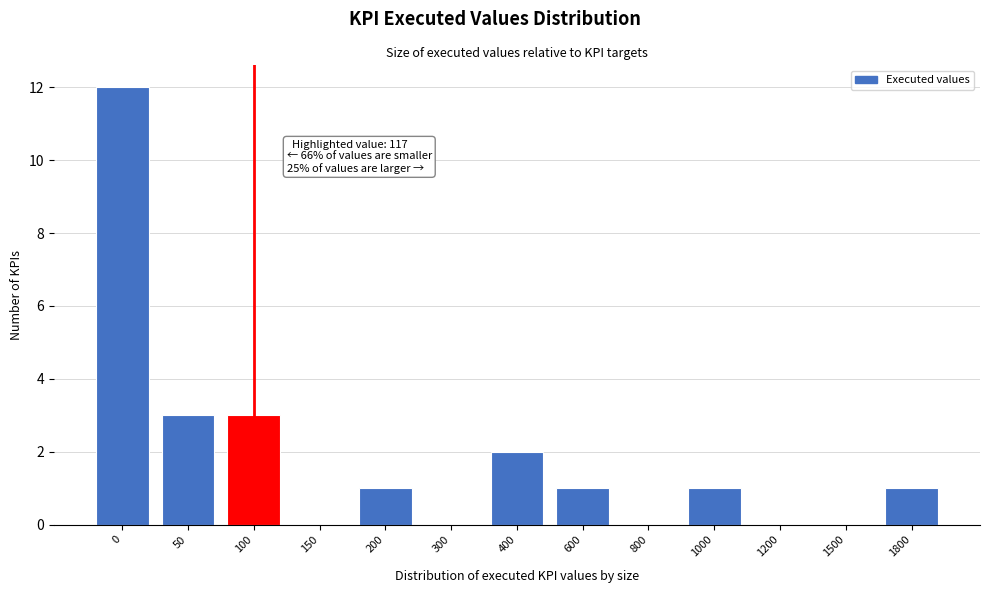

Reading right to left, transcribe all the data shown in this chart.

1800=1	1500=0	1200=0	1000=1	800=0	600=1	400=2	300=0	200=1	150=0	100=3	50=3	0=12